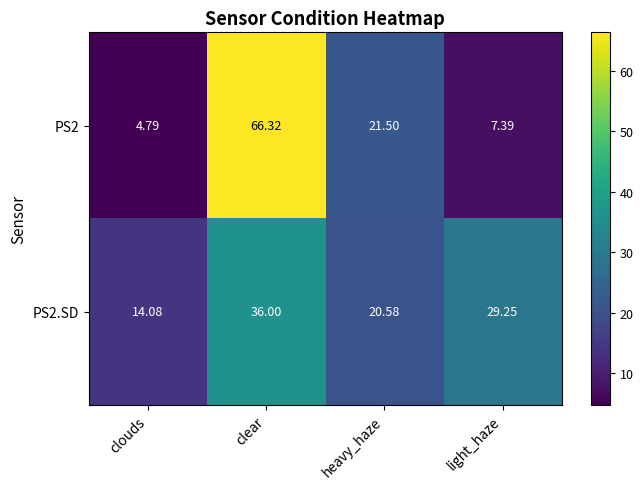

Is the value of PS2.SD at light_haze greater than the value of PS2 at light_haze?

Yes